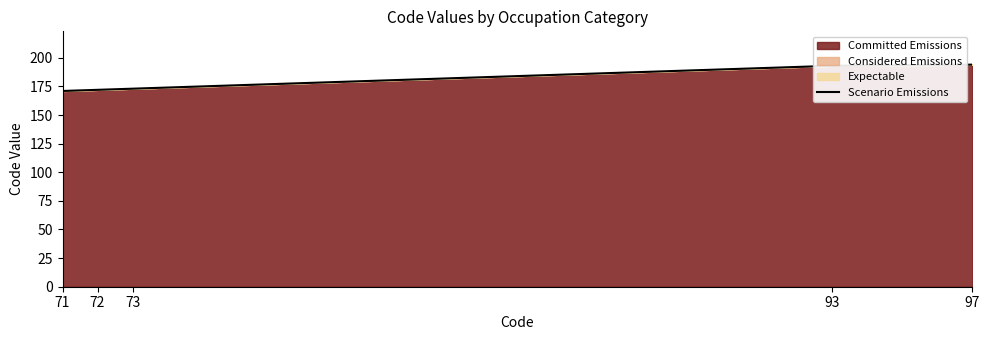

What is the difference between the second highest and minimum values?

22